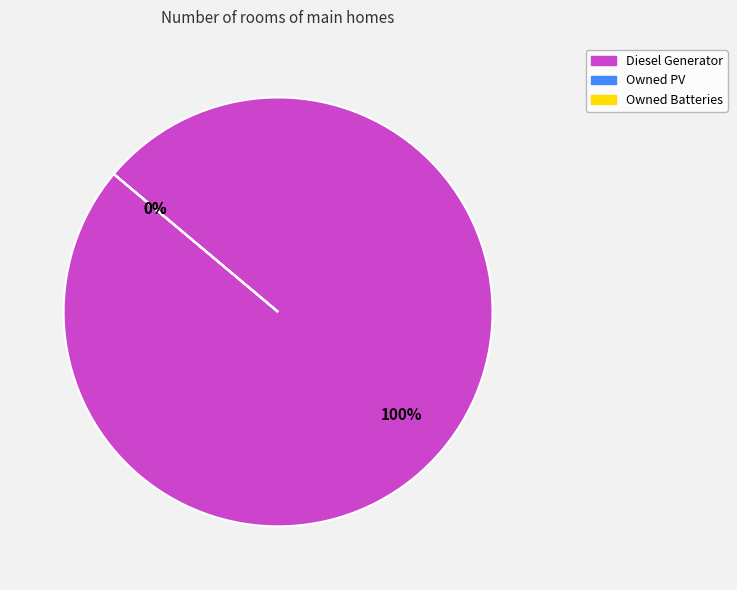

How many segments does this pie chart have?

3